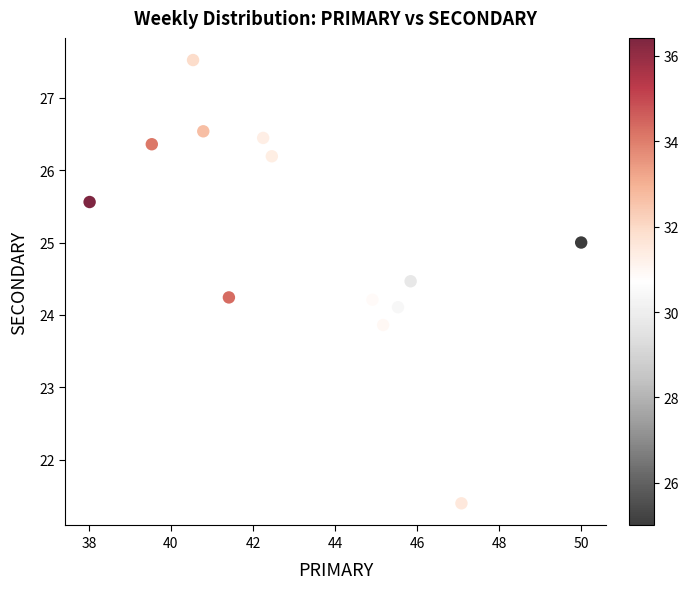

What is the range of Y values (max minus min)?

6.1